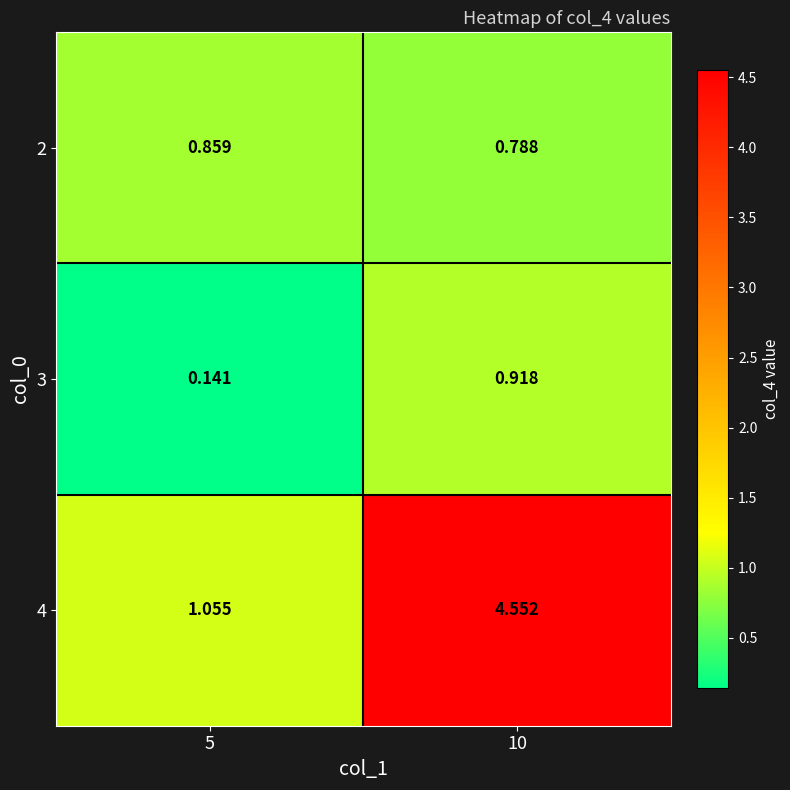

Is the value of 3 at 10 greater than the value of 4 at 5?

No